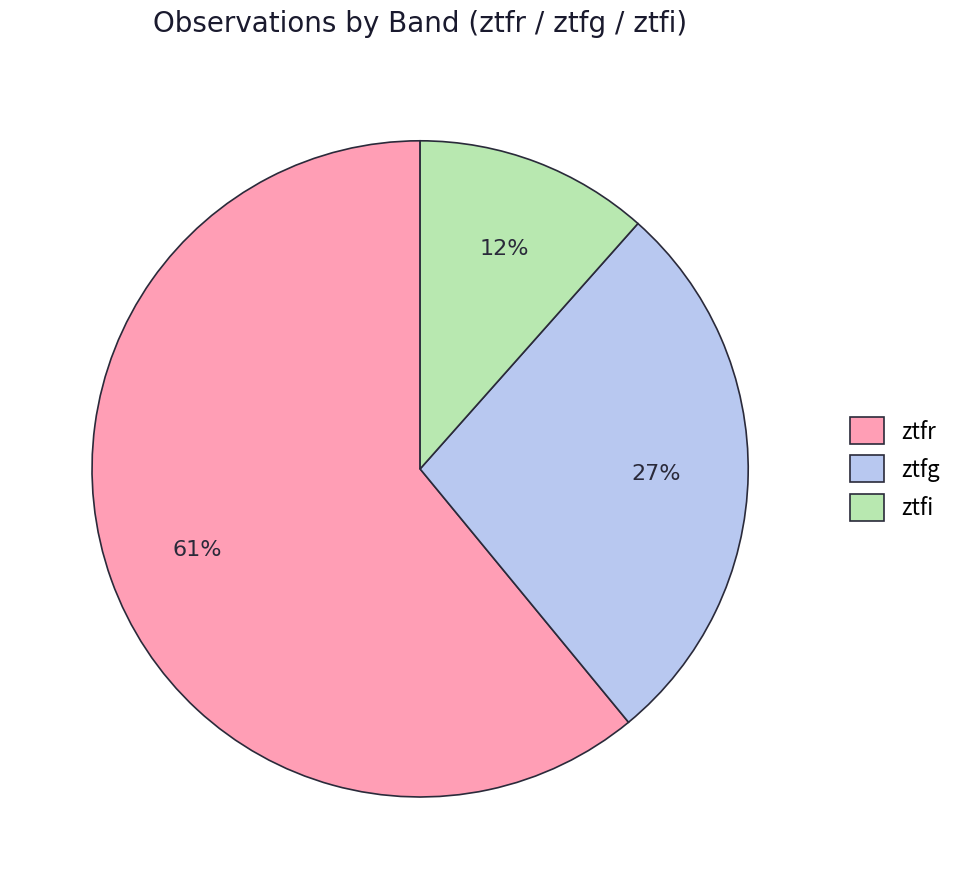

Does ztfr represent more than half of the total?

Yes